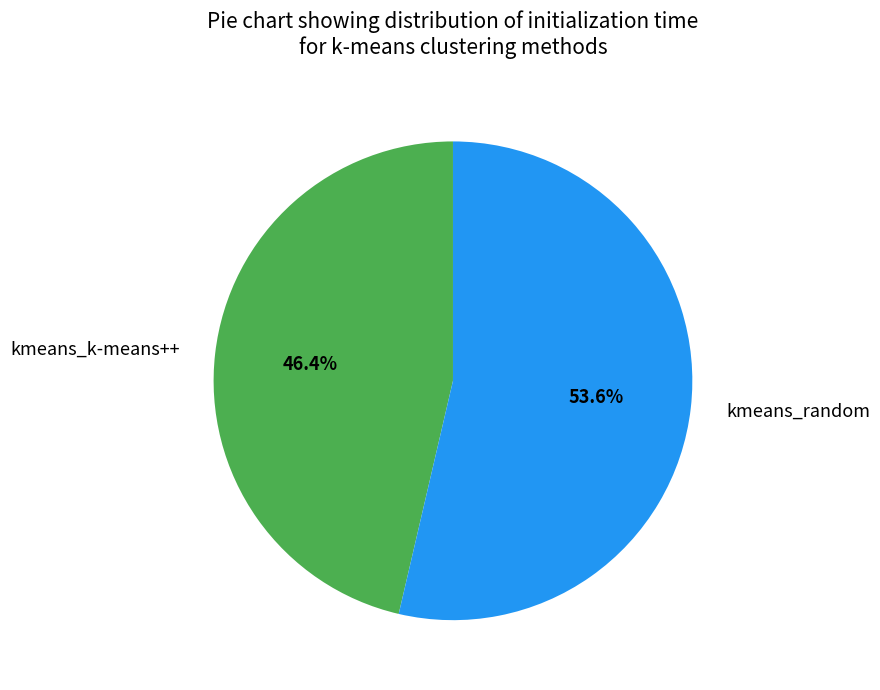

Is there a majority slice in this chart?

Yes